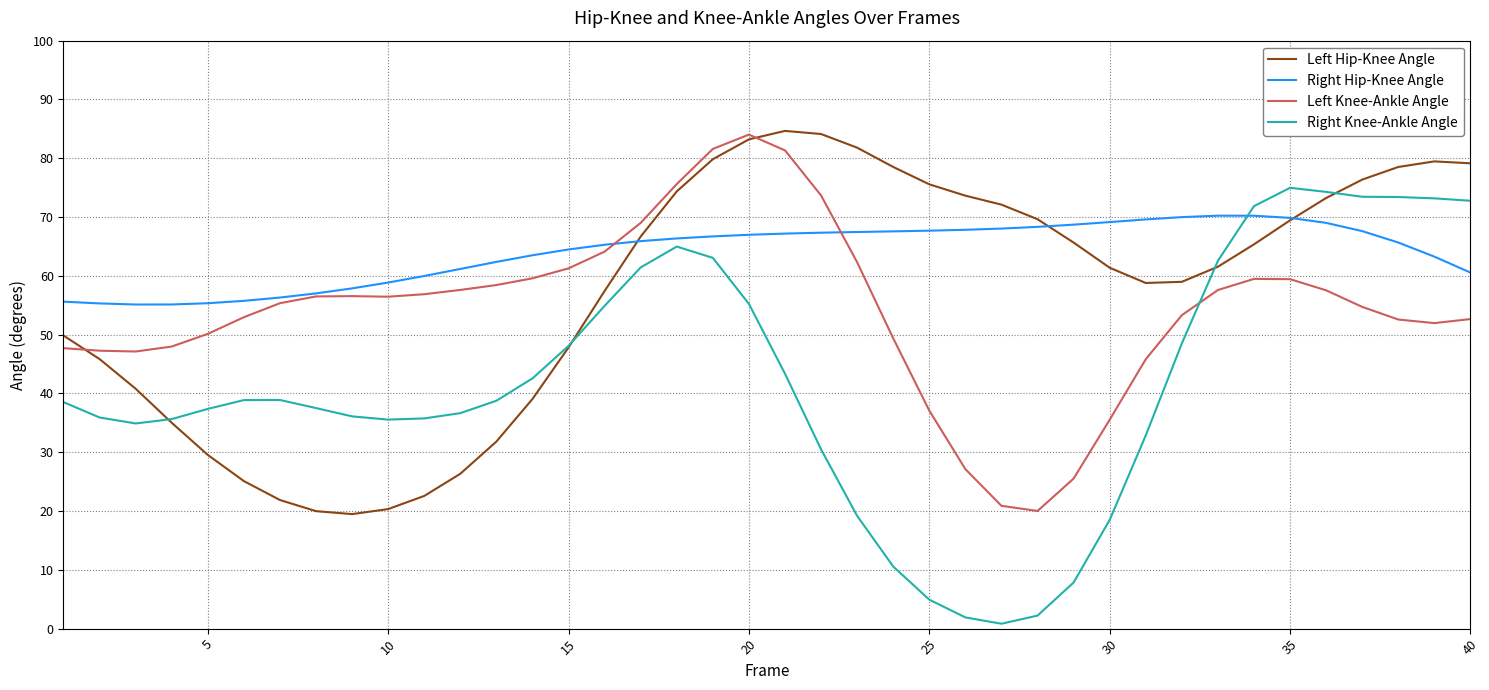

How many times do Left Knee-Ankle Angle and Right Knee-Ankle Angle cross each other?

1